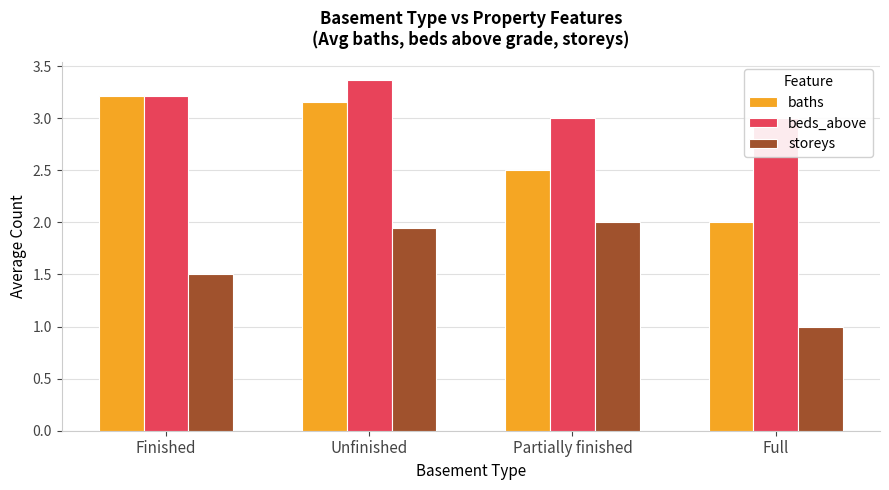

How many categories are shown in the chart?

4